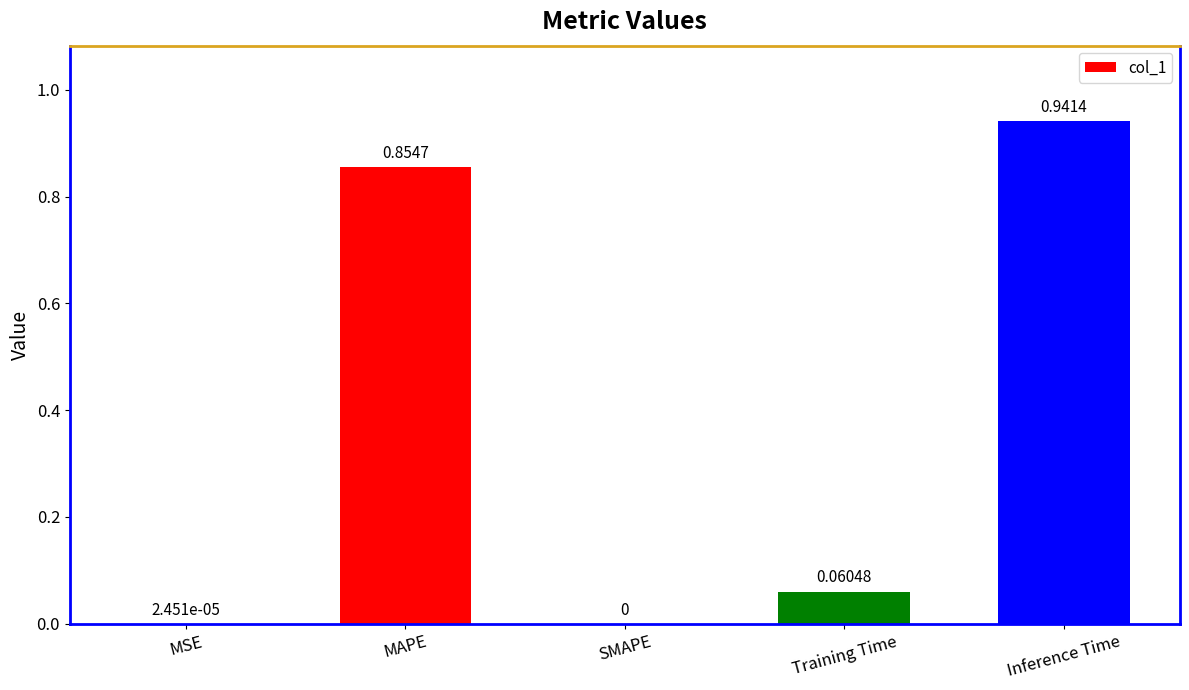

Count the number of data series in this chart.

1